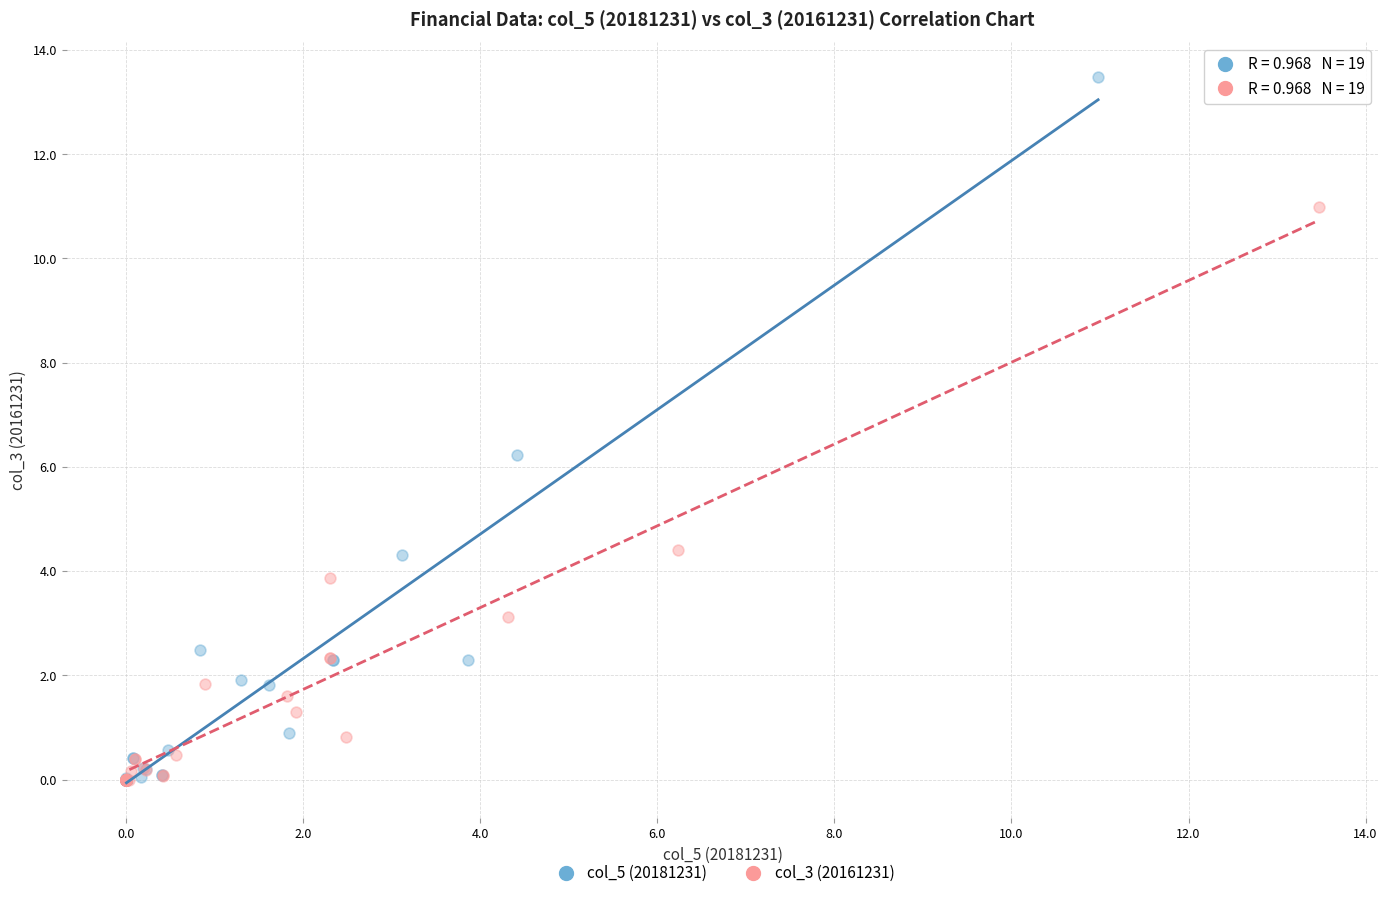

Which series has the largest Y range (max minus min)?

col_5 (20181231)